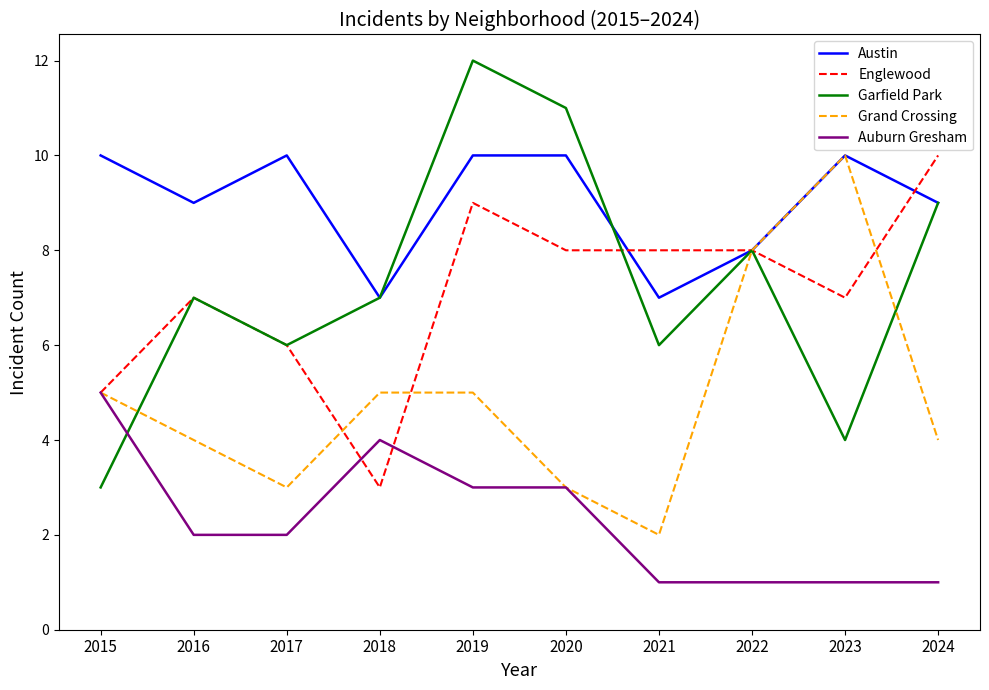

What is the spread (max minus min) of values at 2023?

9